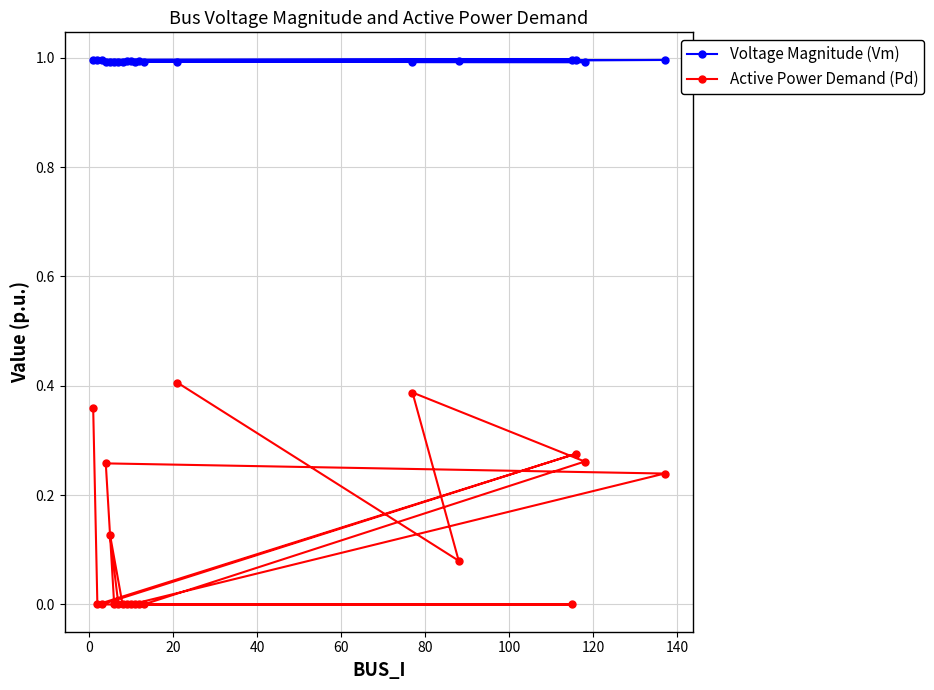

Which series has the largest total across all categories?

Voltage Magnitude (Vm)